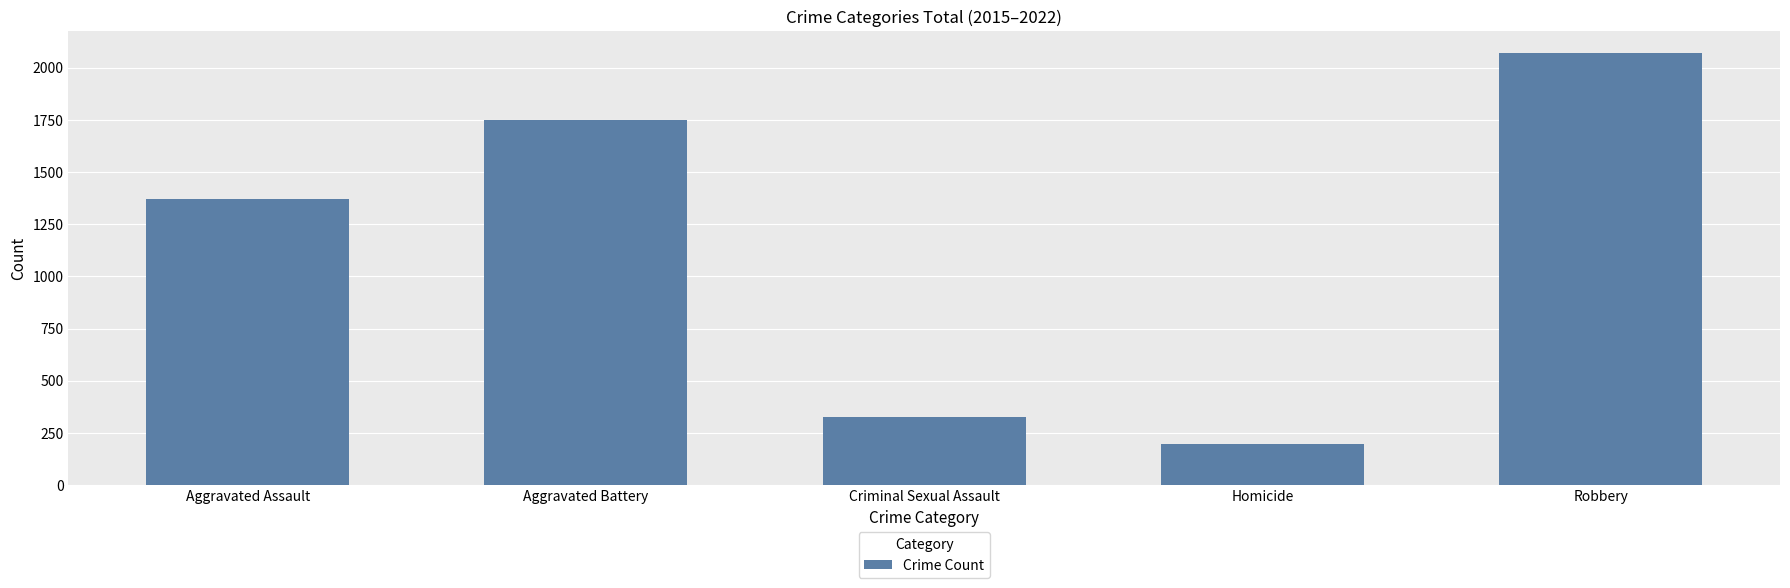

Which has a higher value, Aggravated Assault or Homicide?

Aggravated Assault